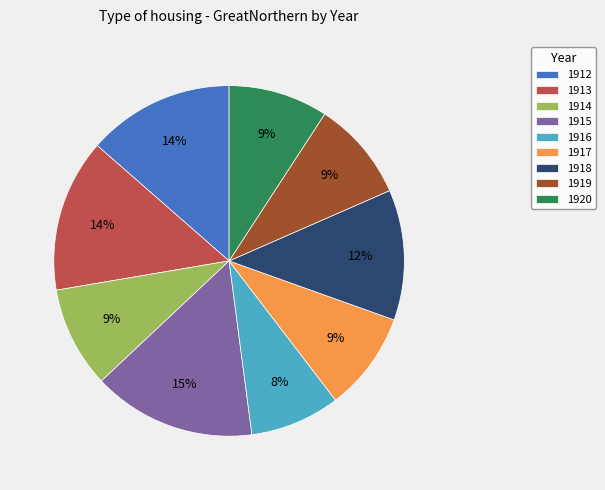

Does 1912 account for over 50% of the chart?

No